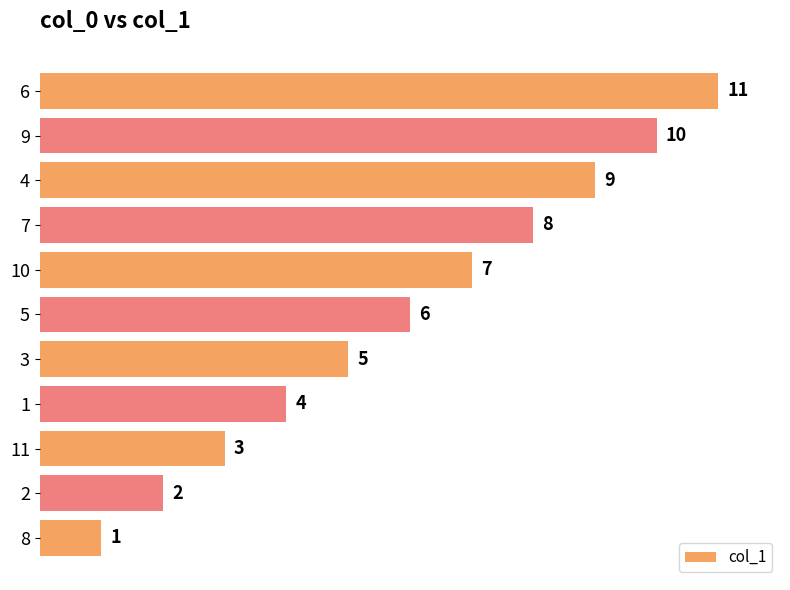

List the labels in order of value, smallest first.

8, 2, 11, 1, 3, 5, 10, 7, 4, 9, 6